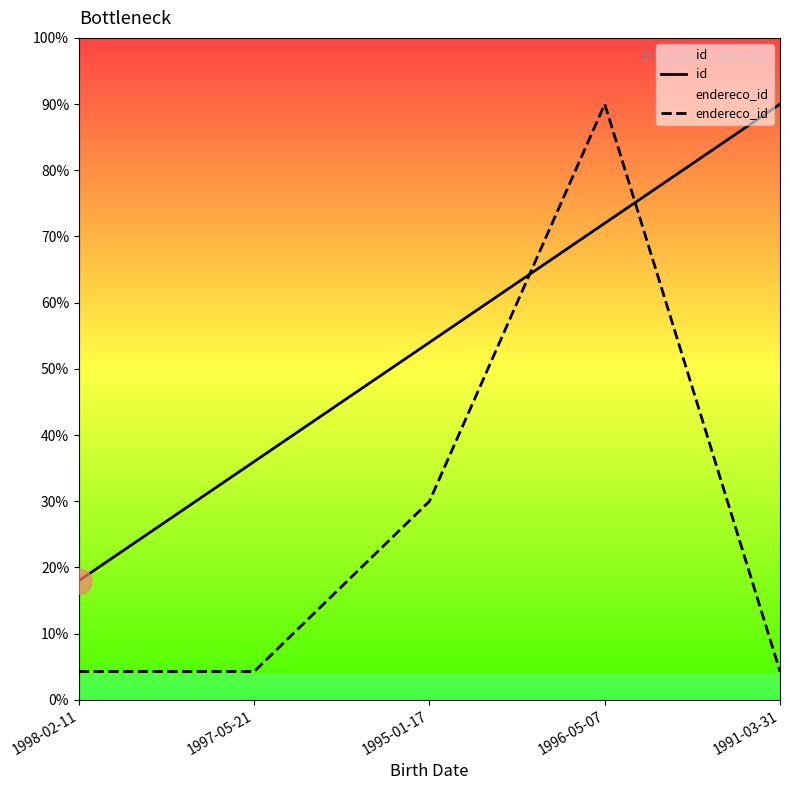

Is it true that id equals 58.8 at 1997-05-21?

False